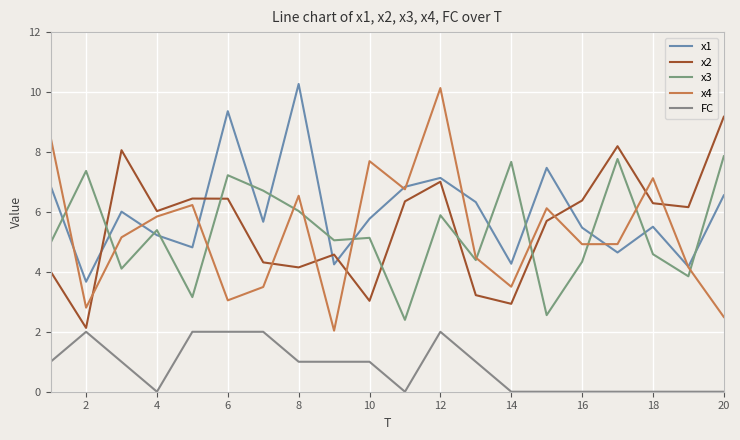

How many distinct data groups are displayed?

5